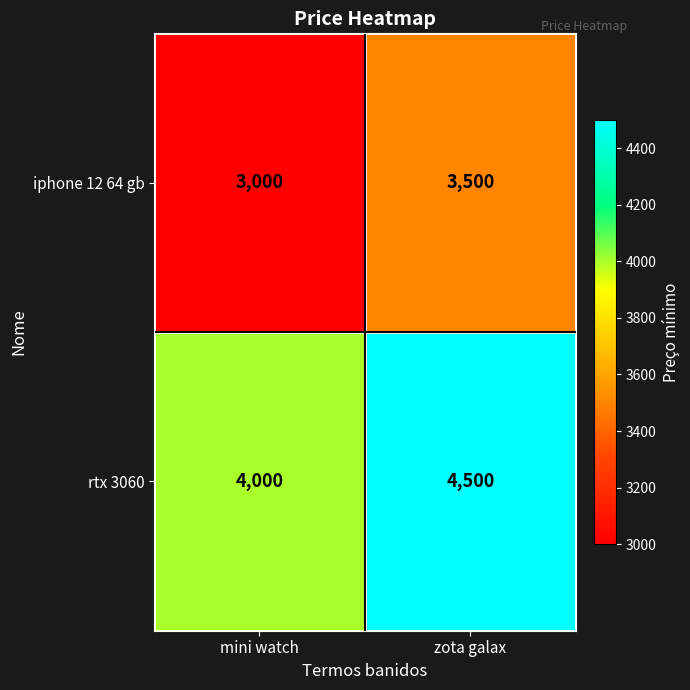

Reading right to left, transcribe all the data shown in this chart.

iphone 12 64 gb: 3500	3000
rtx 3060: 4500	4000